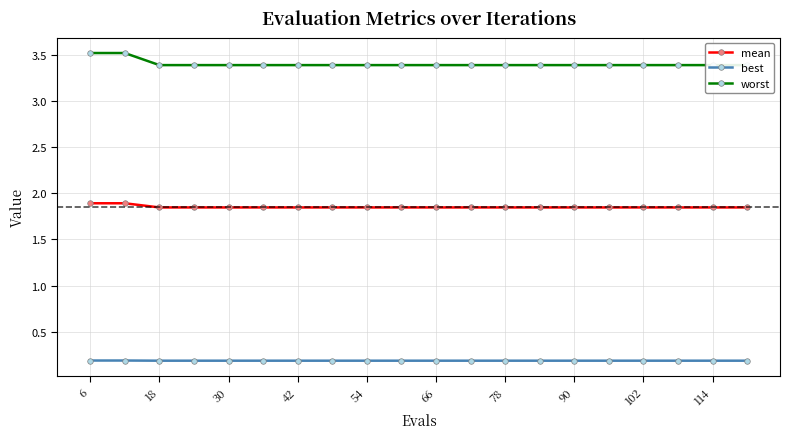

What is the highest value of the mean series?

1.9